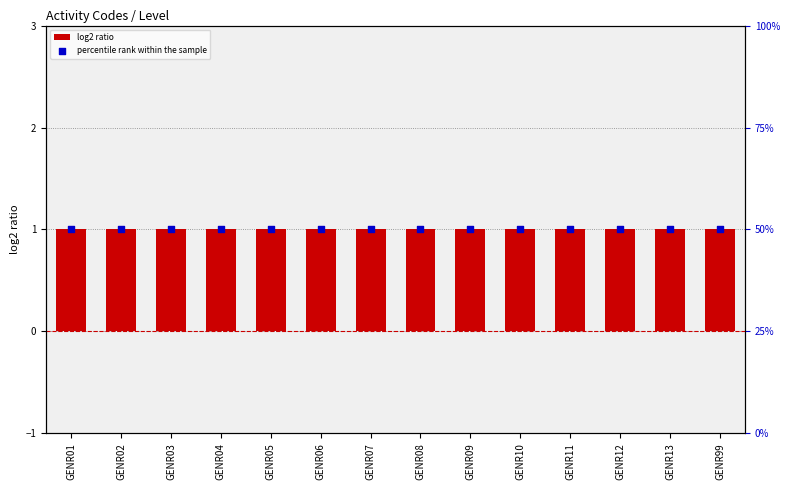

Which series reaches the maximum Y coordinate?

percentile rank within the sample